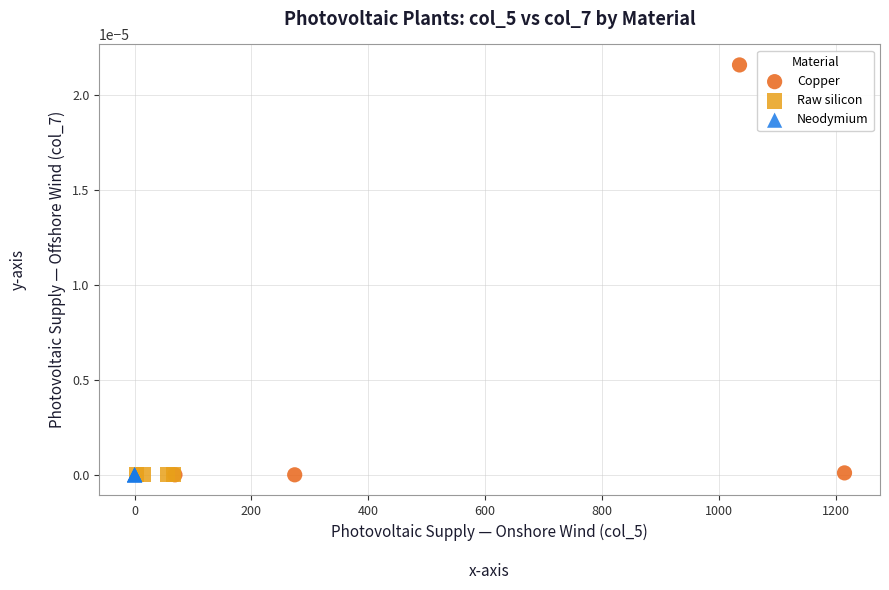

Which series reaches the maximum Y coordinate?

Copper